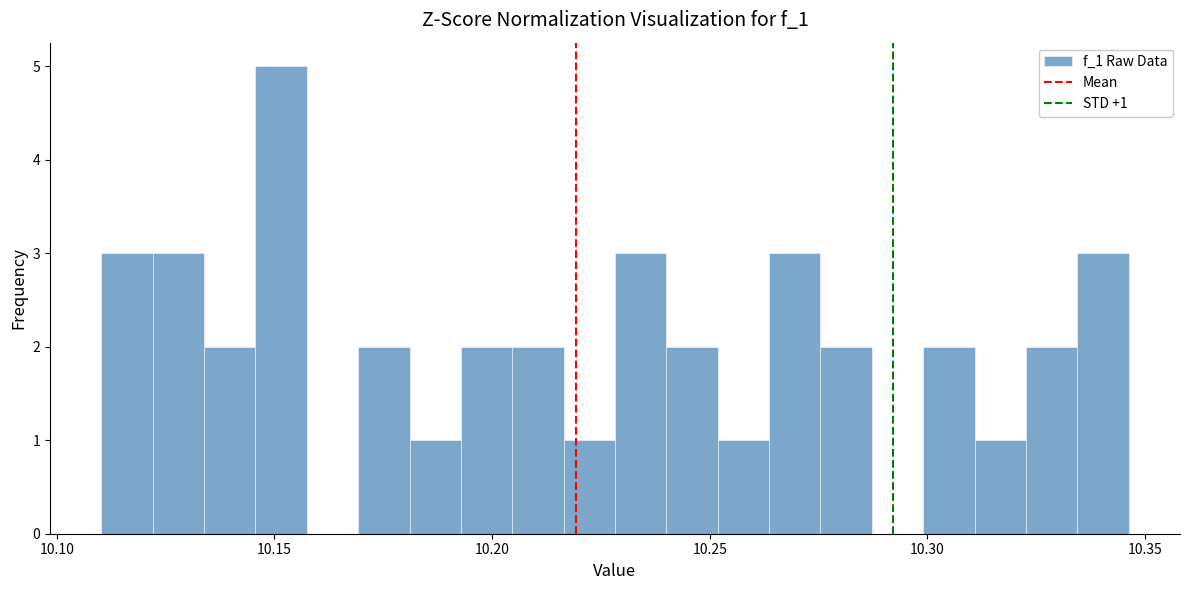

Around what value on the x-axis is the tallest bar? Give the approximate position of its centre, as read against the axis.

10.150